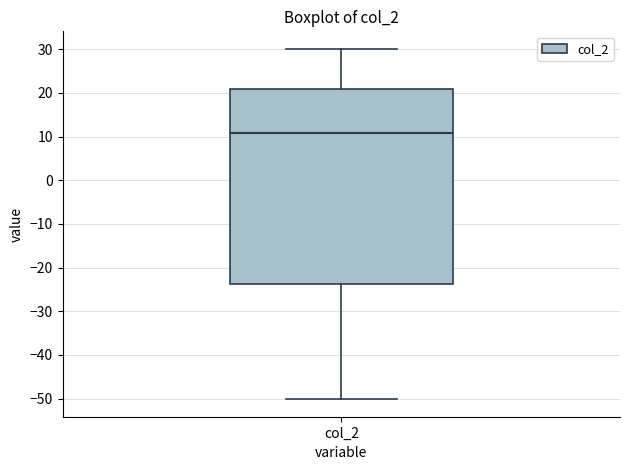

Read this box plot against the y-axis: the position of the median line, the range covered by the box, and the ends of both whiskers. The values are not printed on the chart, so give them approximately, as read against the axis.

median 11, box -24 to 21, whiskers -50 to 30